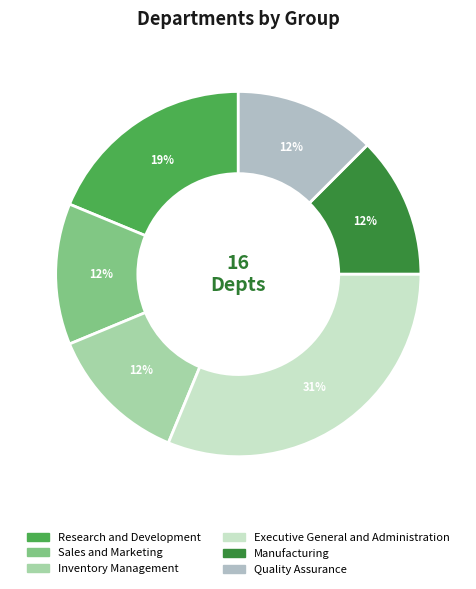

To the nearest percent, what percentage of the pie is Inventory Management?

12%